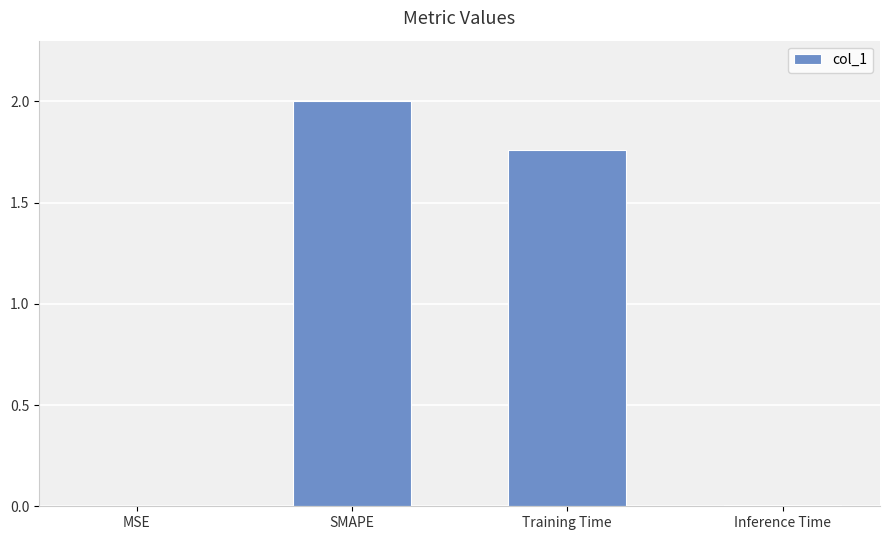

What is the sum of all values?

3.8